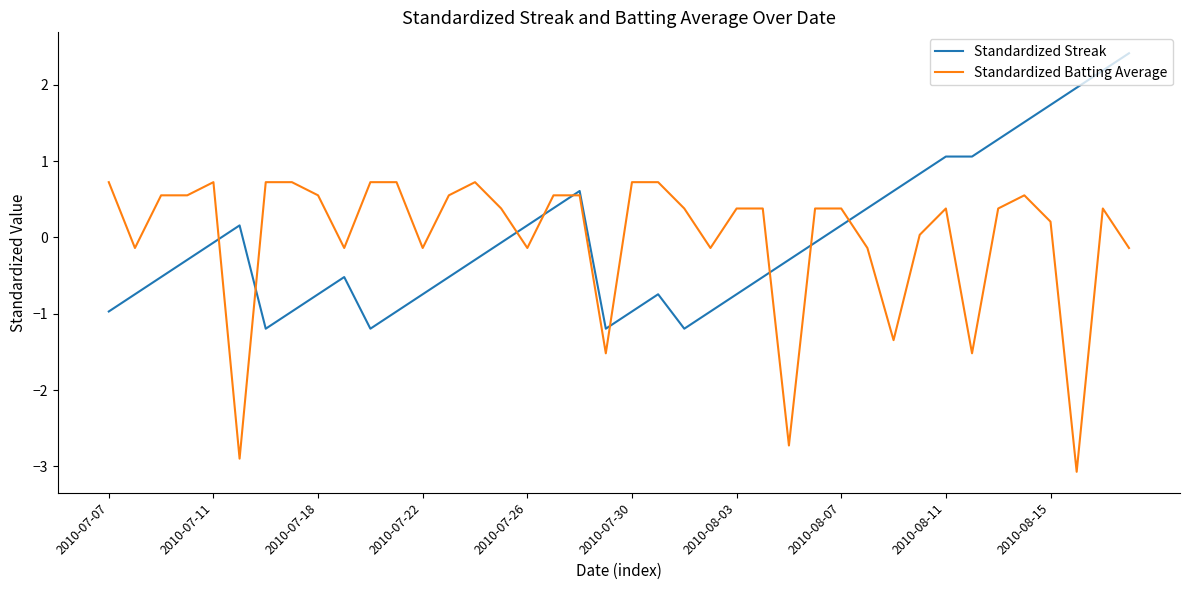

What is the maximum value for Standardized Batting Average?

0.7